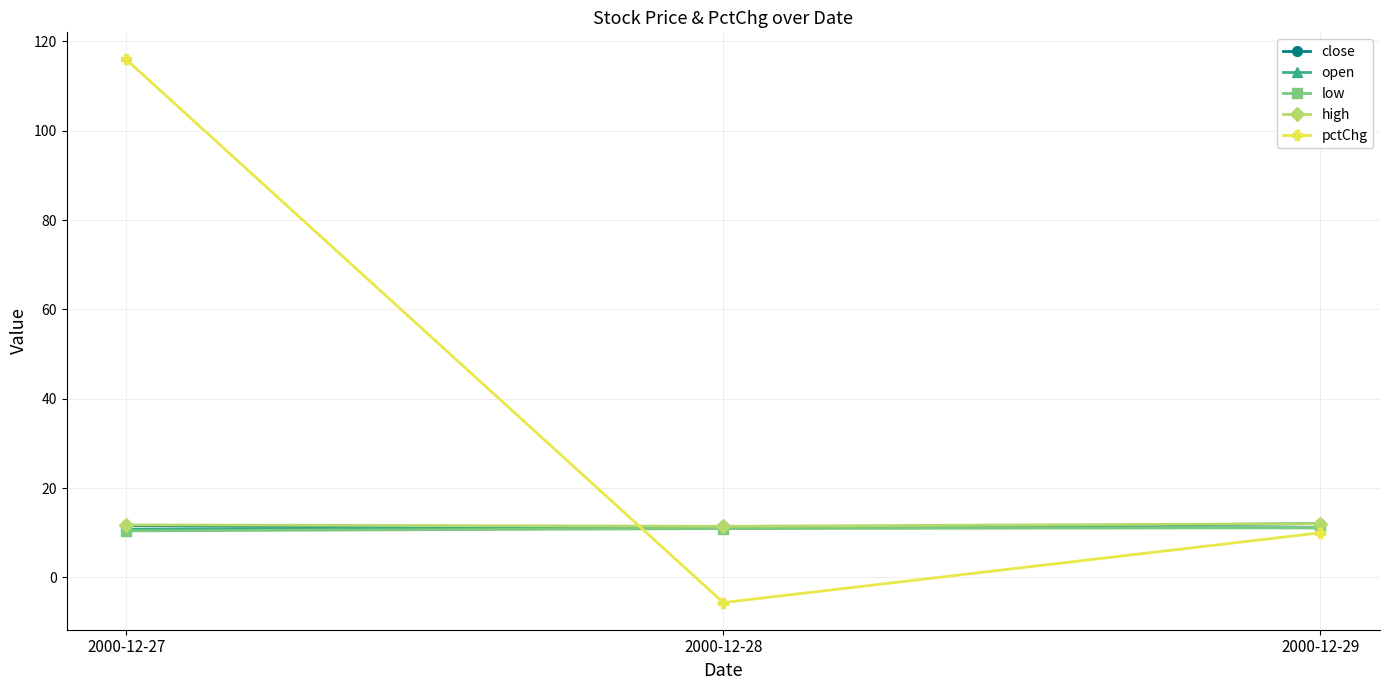

What is the difference between the second highest and minimum values in the pctChg series?

15.6